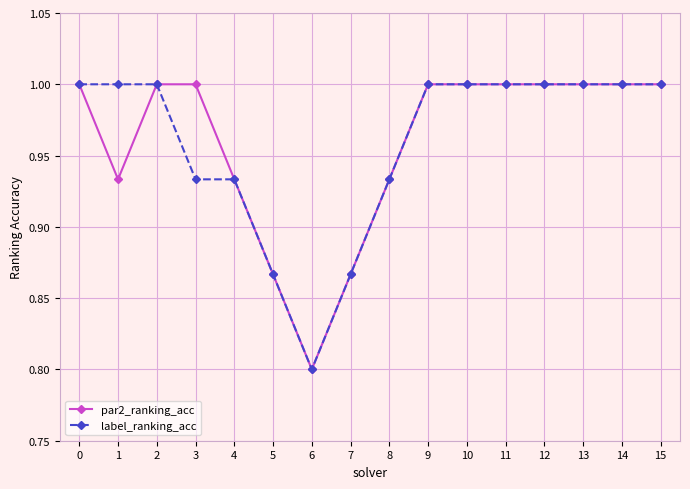

At which category does par2_ranking_acc reach its first local valley?

1